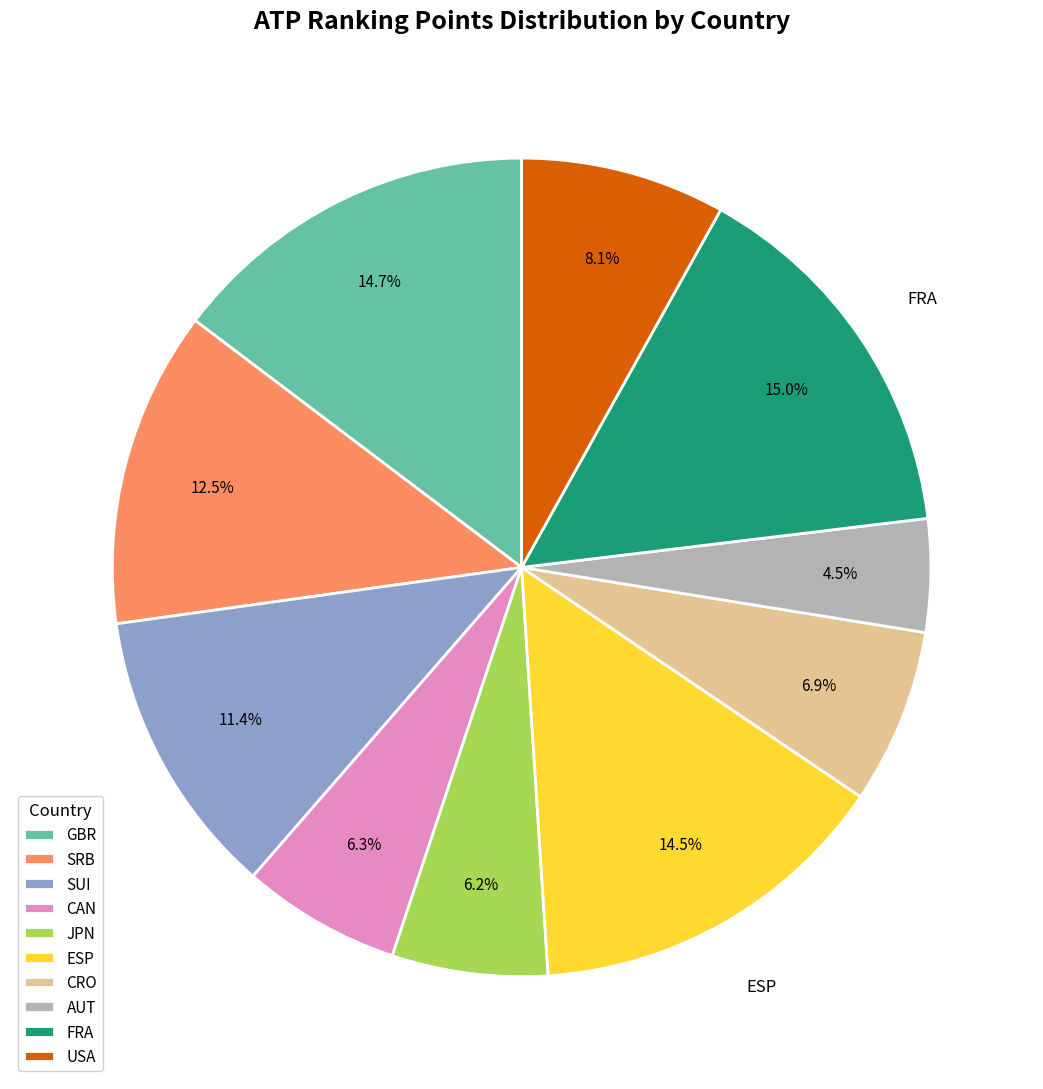

Do CAN and ESP together represent more than half of the pie?

No